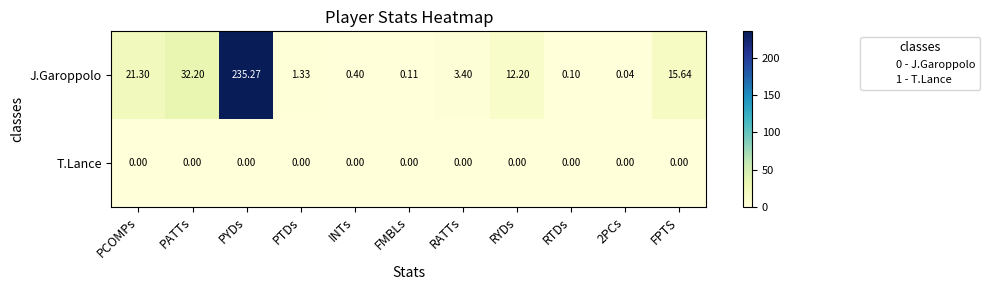

At which category is the sum across all series the highest?

PYDs